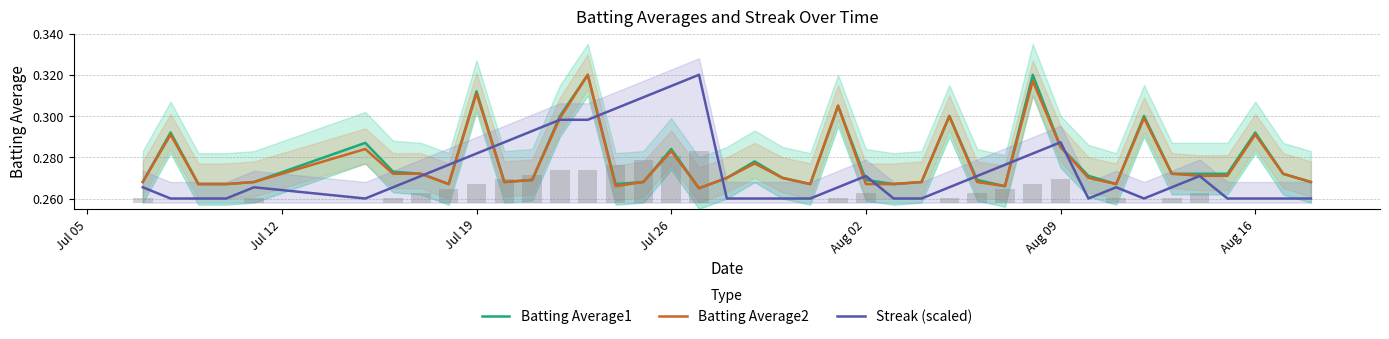

What is the label of the 17th bar from the left?

Jul 26